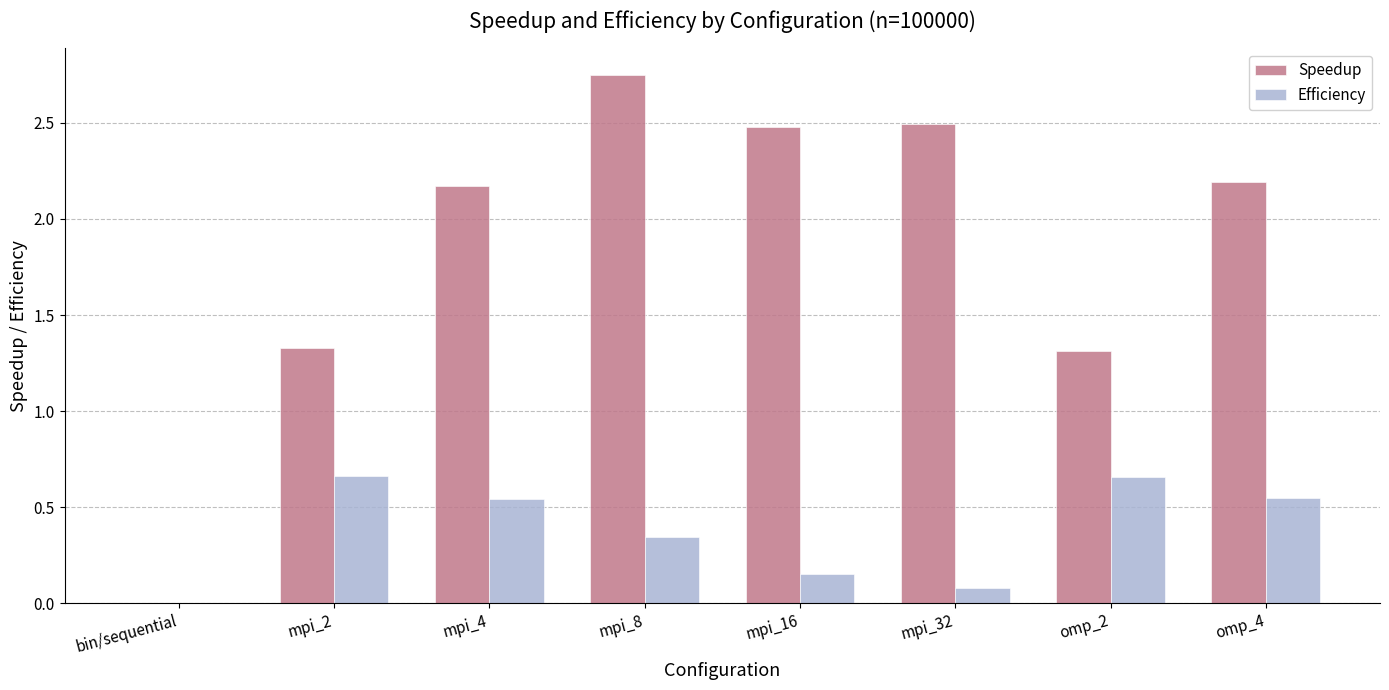

Is the value of Efficiency at omp_2 greater than the value of Speedup at mpi_8?

No